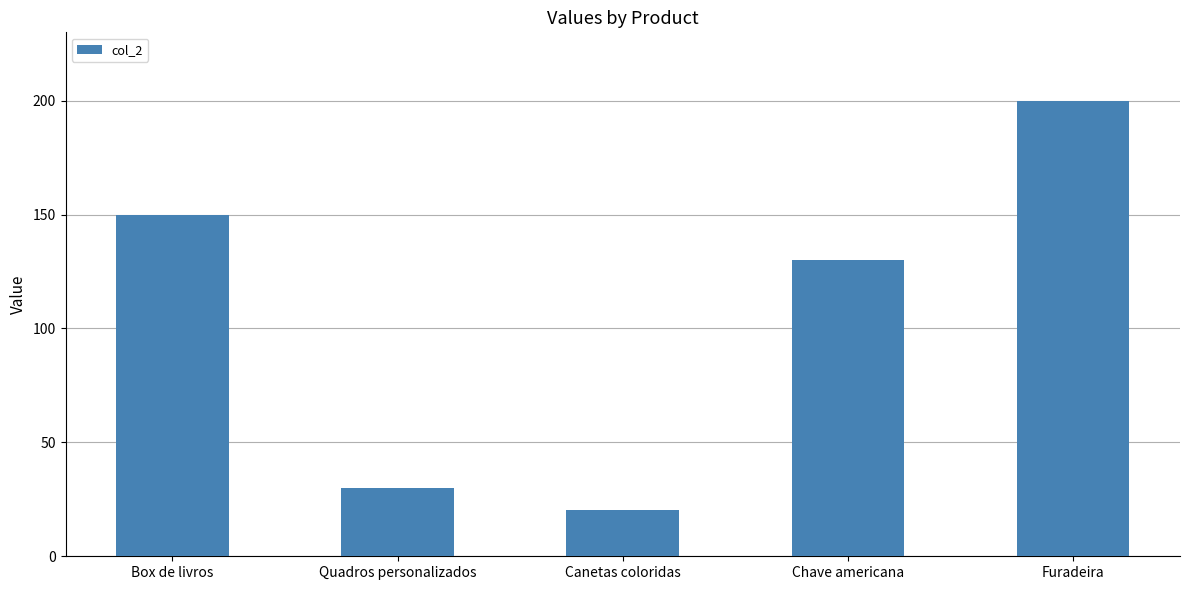

Reading left to right, extract all data points from this chart.

150.0	30.0	20.5	130.0	200.0